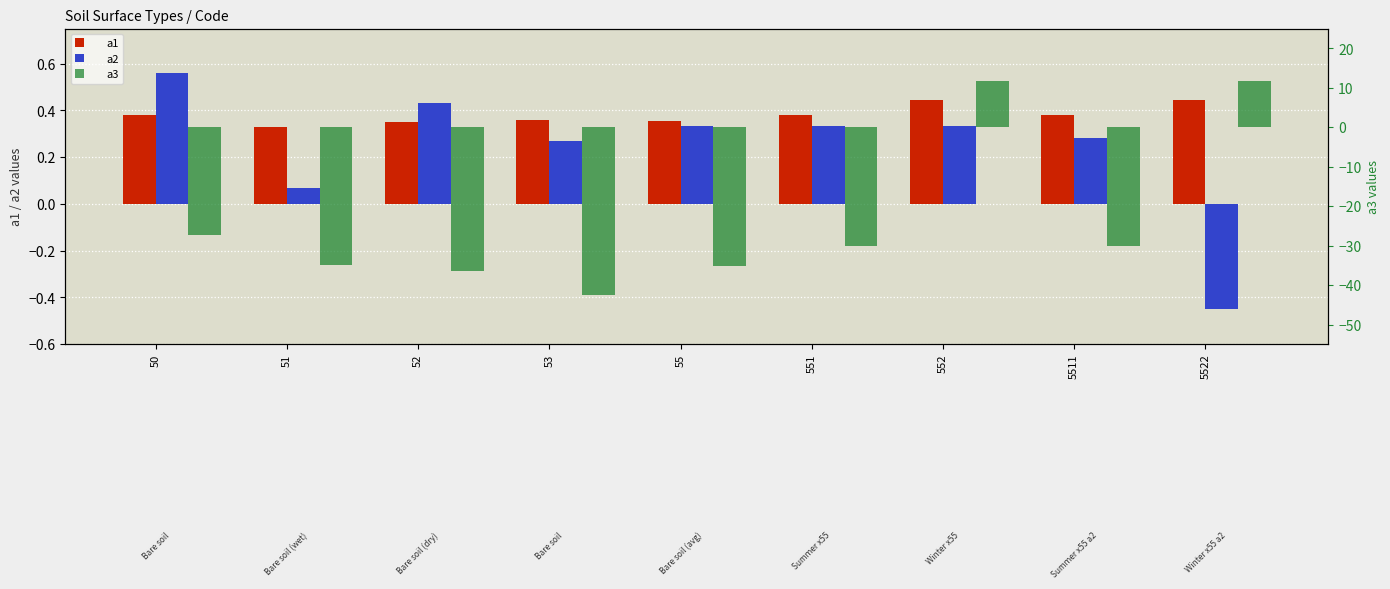

How many bars are there in each group?

3